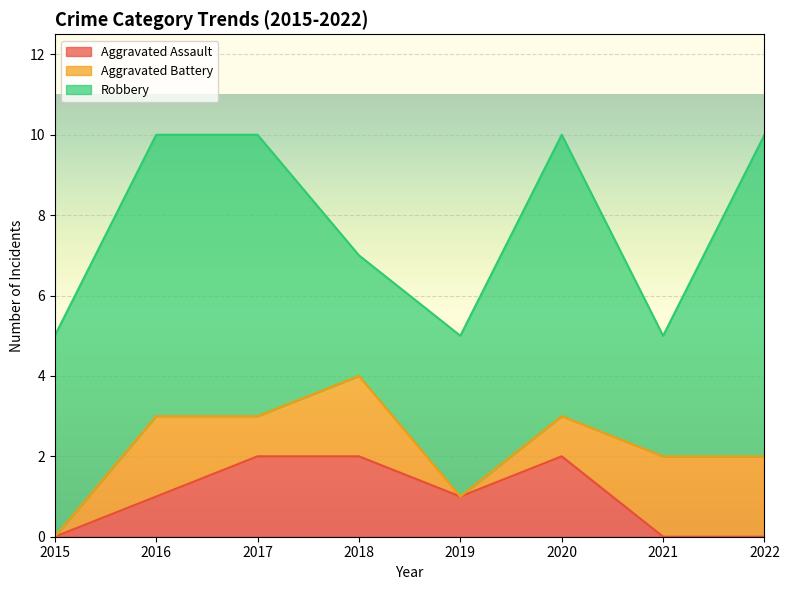

The value of Aggravated Battery at 2015 is -1. True or false?

False